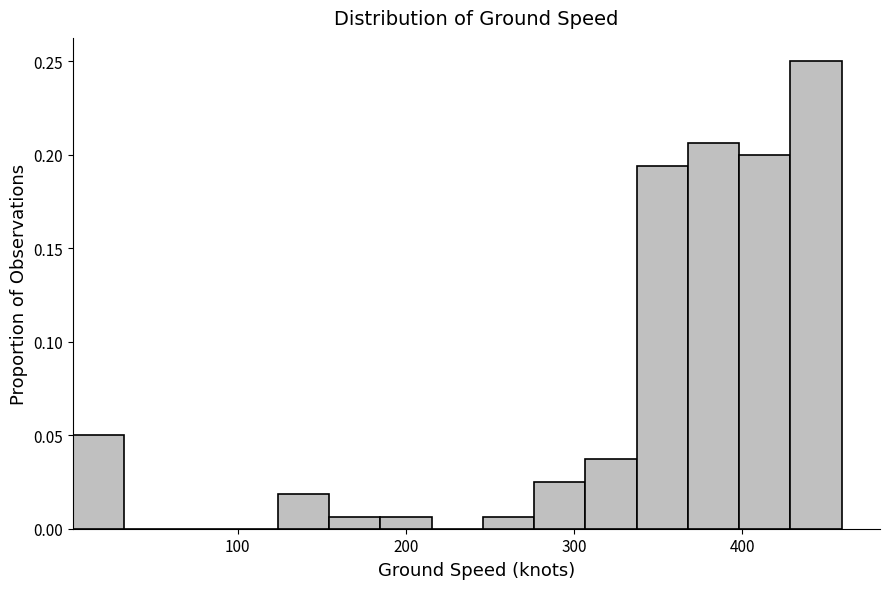

Around what value on the x-axis is the tallest bar? Give the approximate position of its centre, as read against the axis.

440